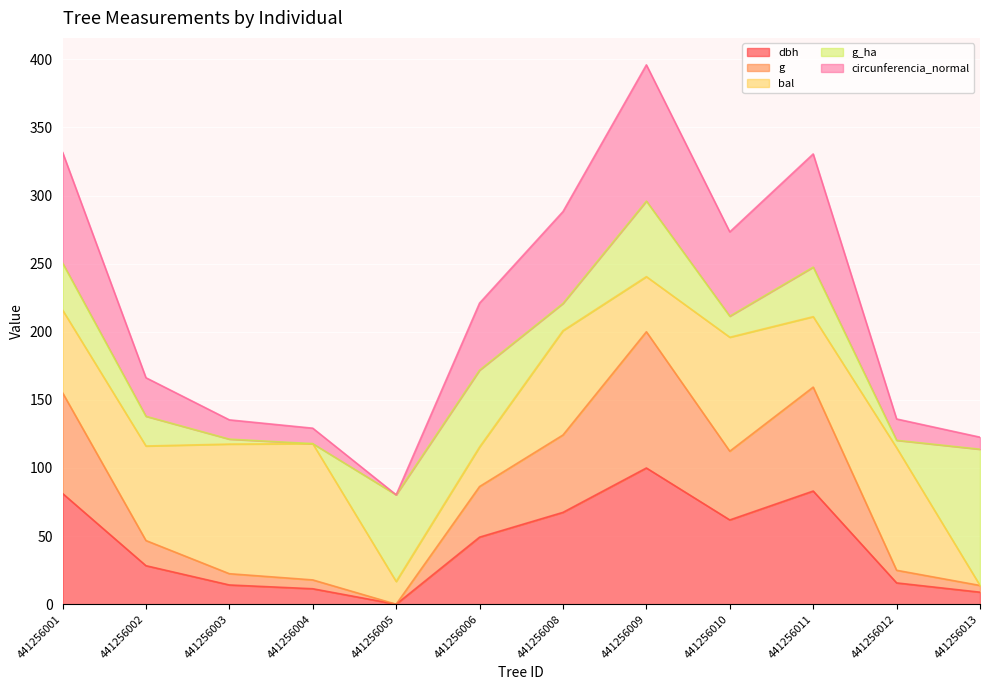

At which label does dbh reach its minimum?

441256005